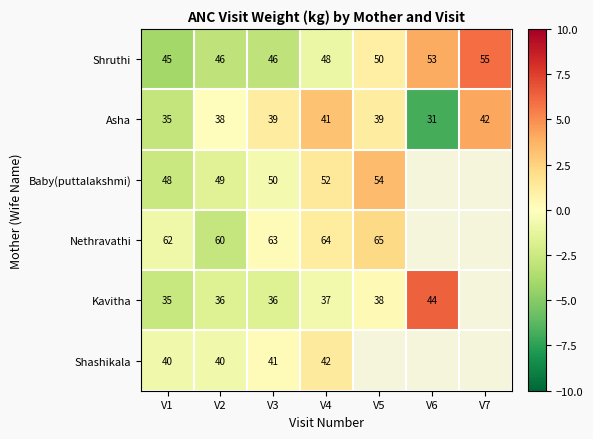

What is the average value of the Asha series?

38